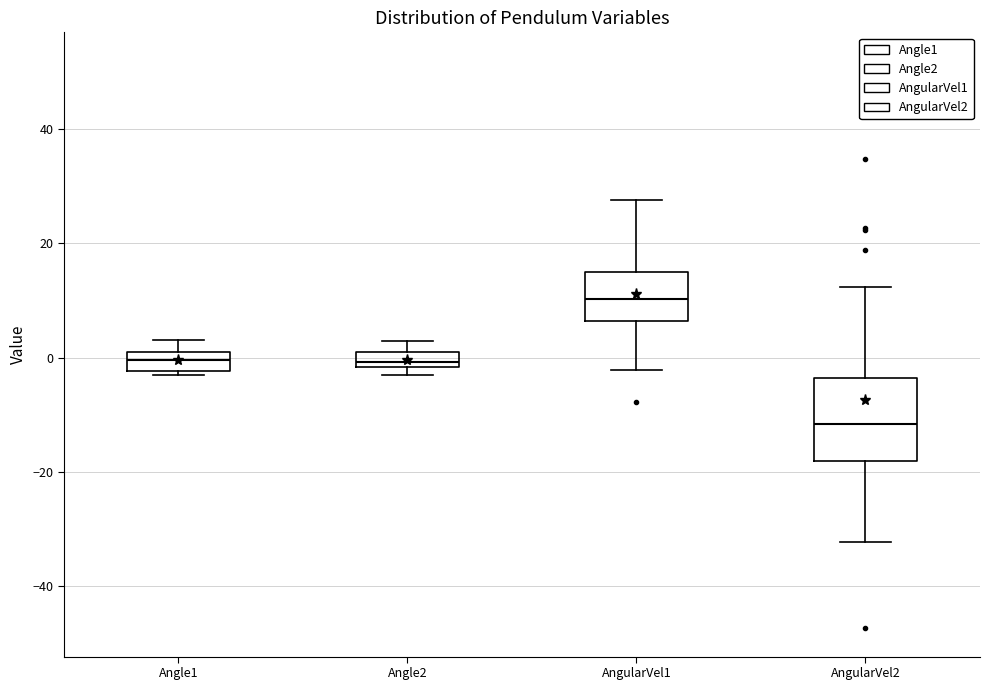

Which box's median line is the lowest?

AngularVel2